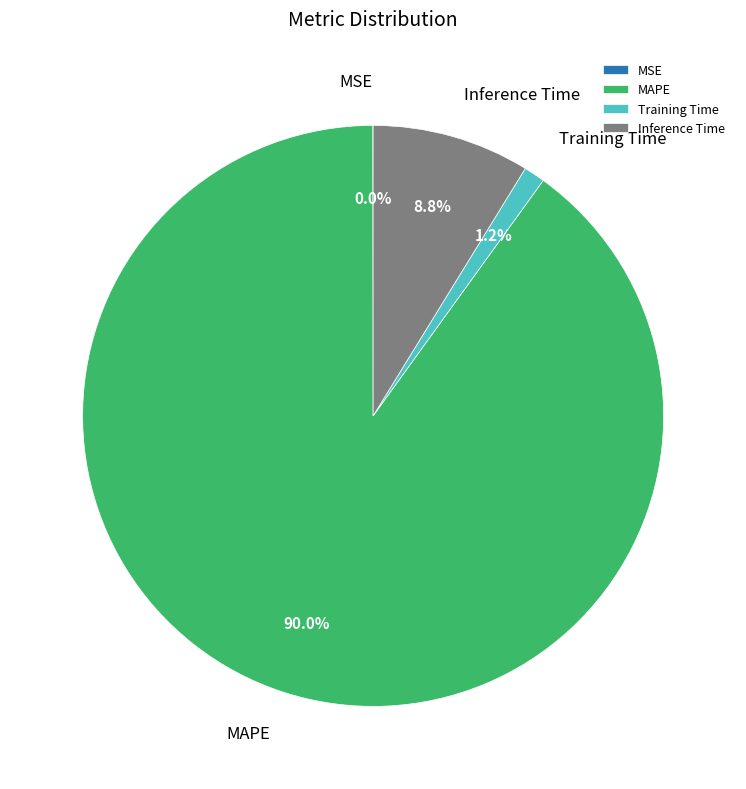

Is there any slice that represents more than half of the pie?

Yes